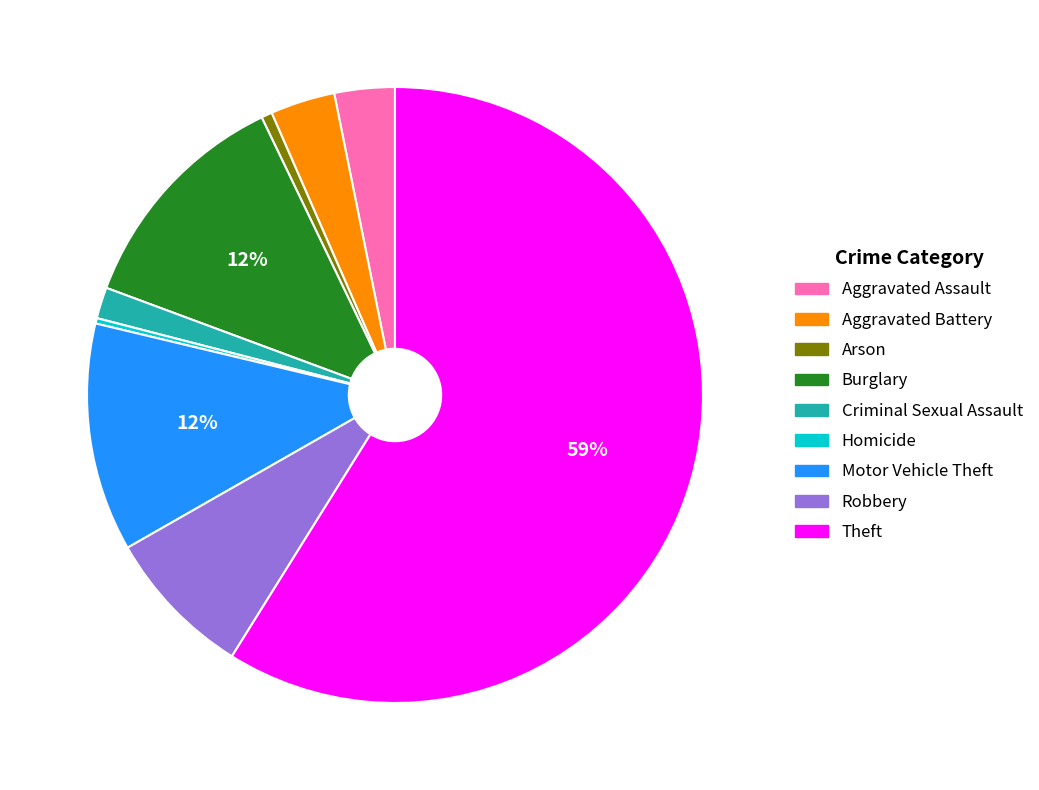

Does Homicide represent more than half of the total?

No